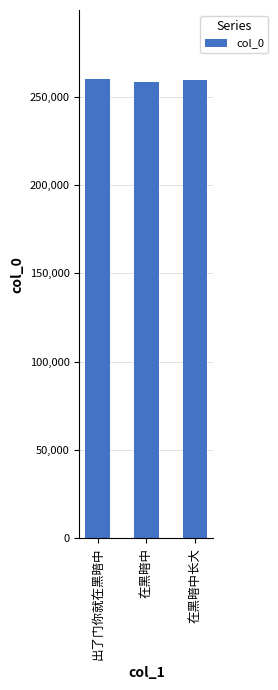

What is the label of the 1st bar from the right?

在黑暗中长大